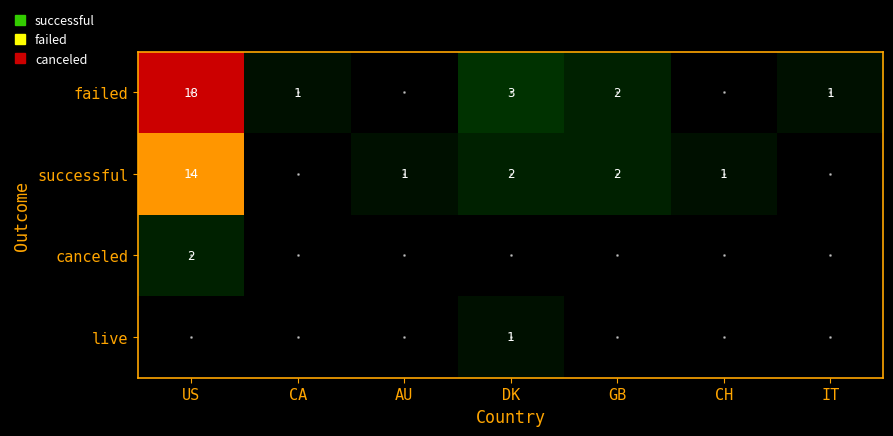

The value of live at DK is 2. True or false?

False